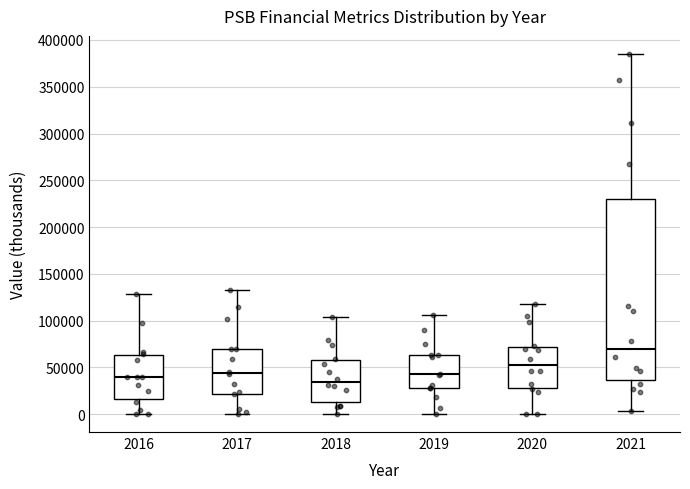

Which box's median line is the lowest?

2018